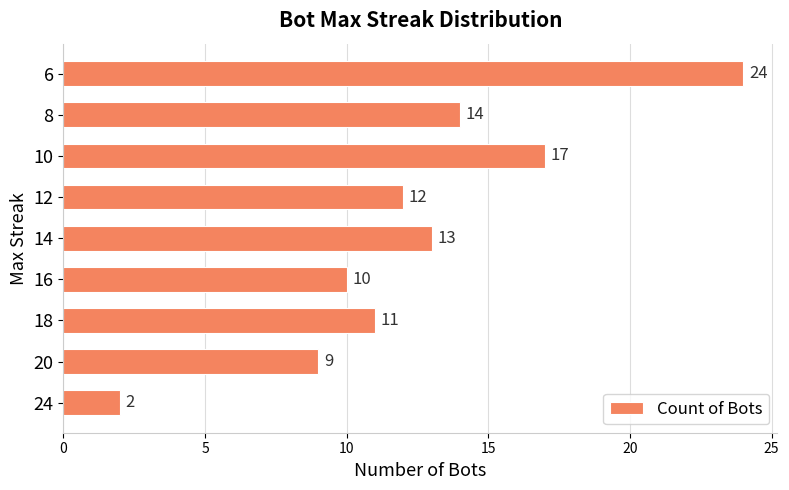

Reading top to bottom, transcribe all the data shown in this chart.

24	14	17	12	13	10	11	9	2